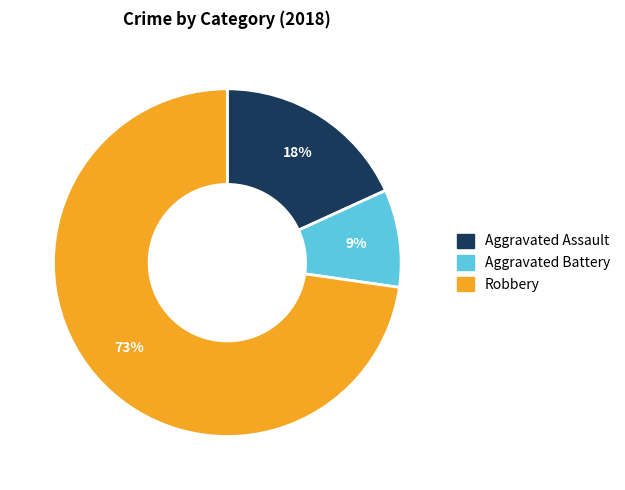

Is there any slice that represents more than half of the pie?

Yes